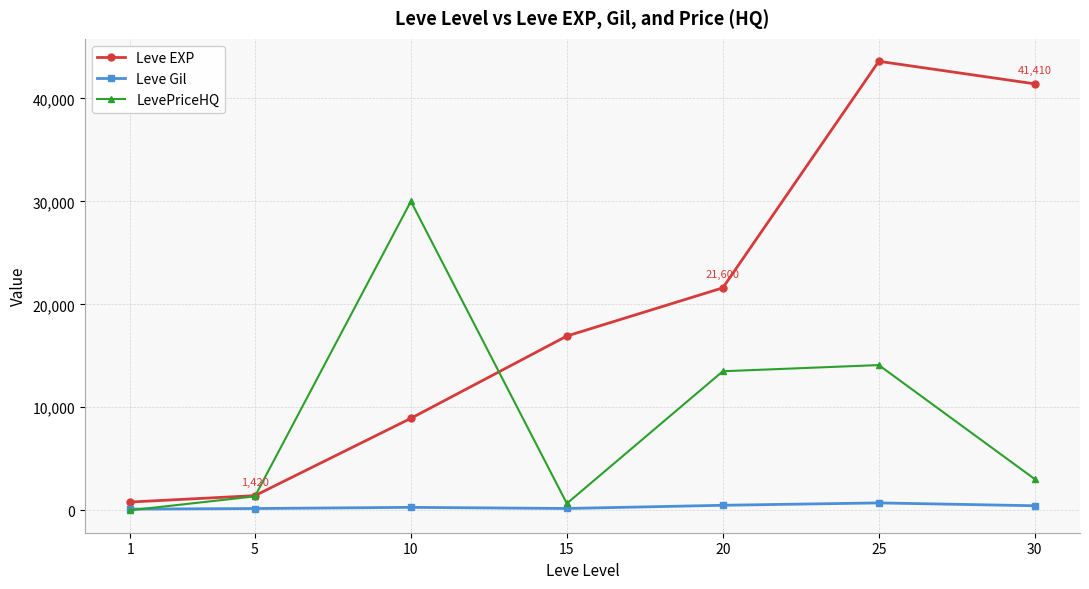

Does the chart have visible grid lines?

Yes